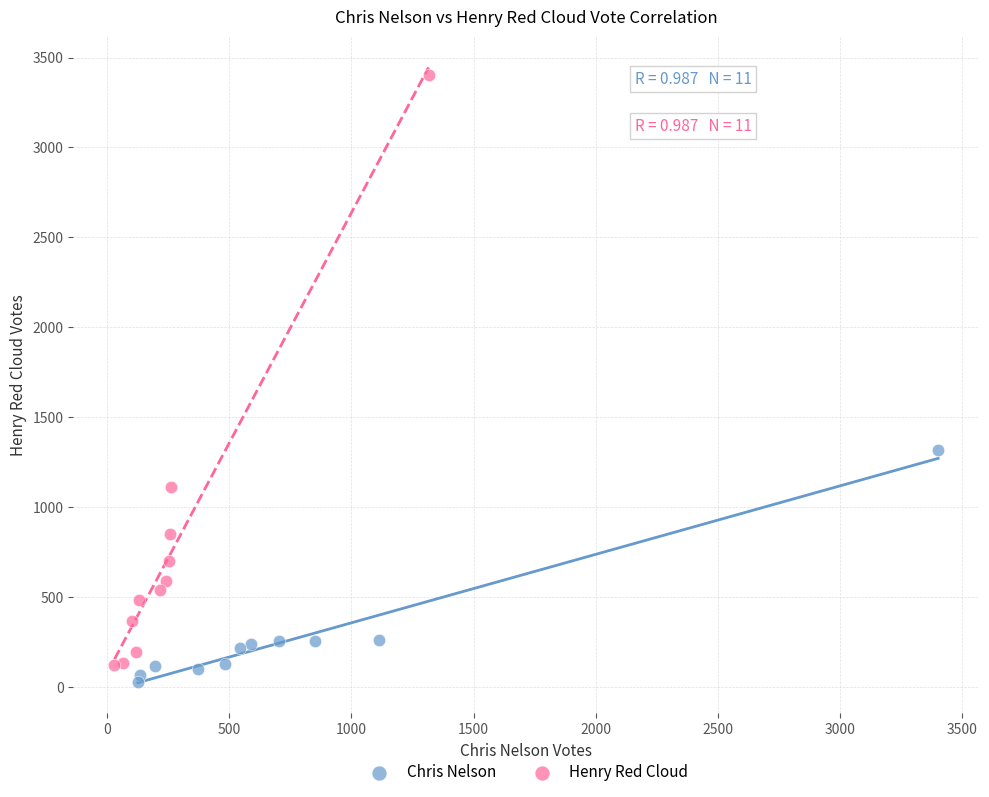

What are all the series names shown in the legend?

Chris Nelson, Henry Red Cloud